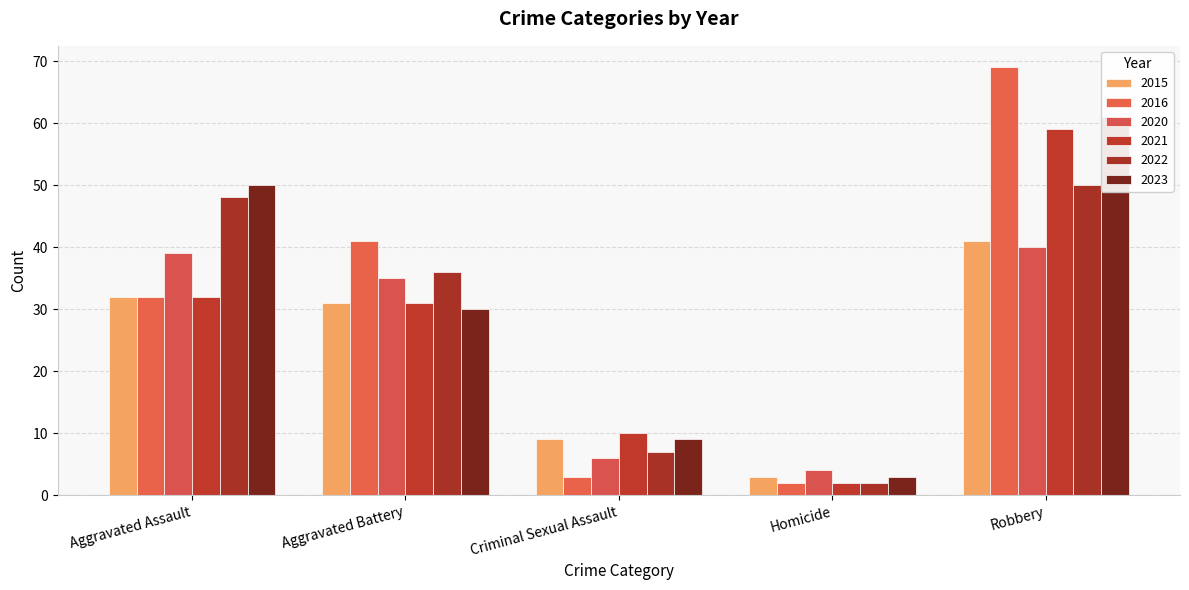

Read the 2023 value at Criminal Sexual Assault.

9